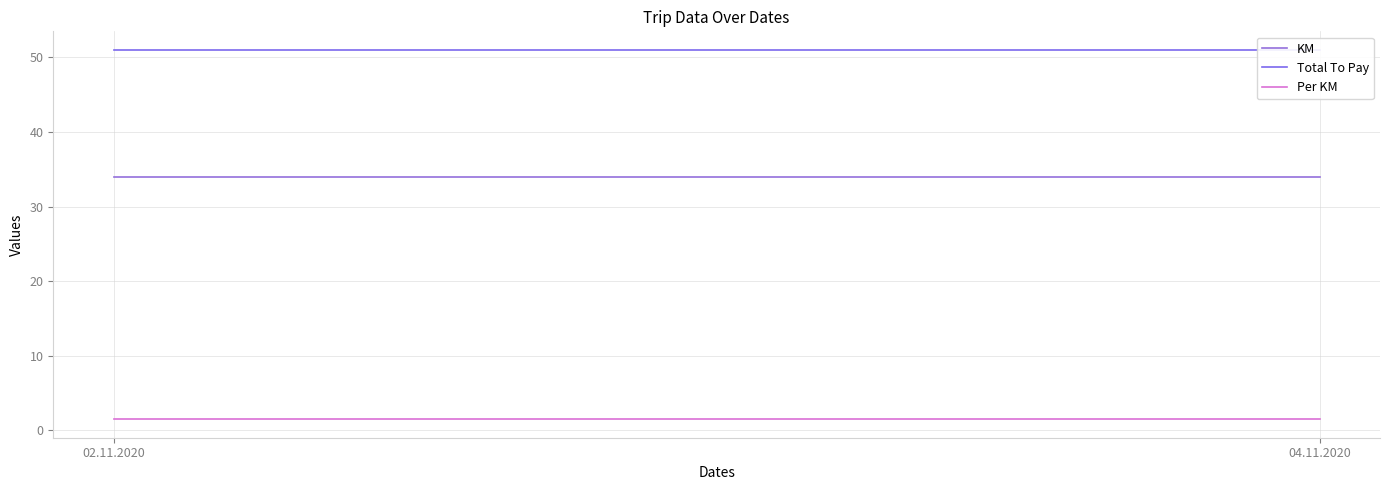

Is the value of Total To Pay at 02.11.2020 greater than the value of Per KM at 04.11.2020?

Yes